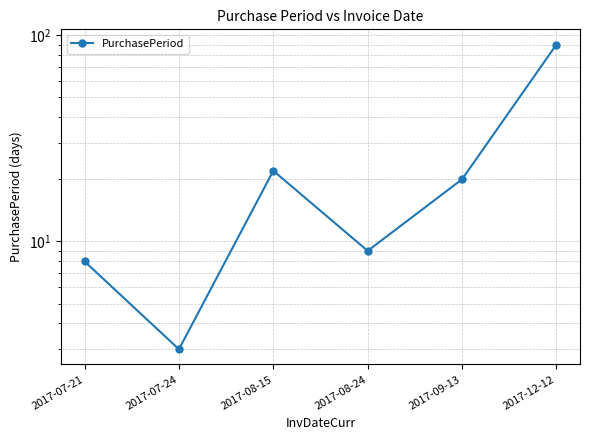

Is it true that the value at 2017-12-12 is 90?

True